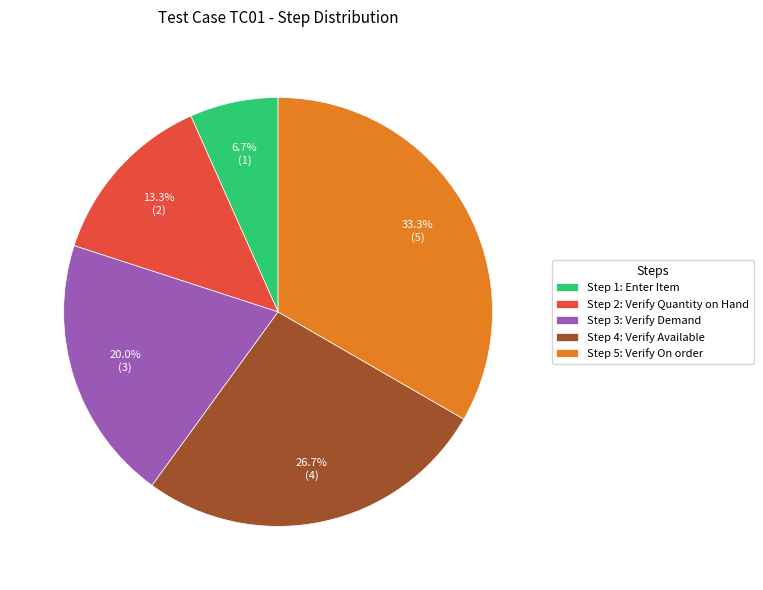

To the nearest percent, what portion does Step 1: Enter Item represent?

7%